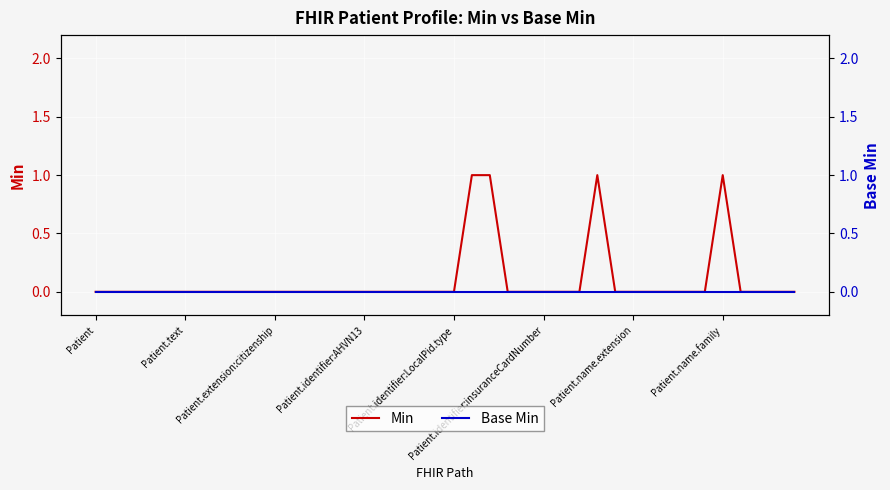

What position from the left is 12?

13